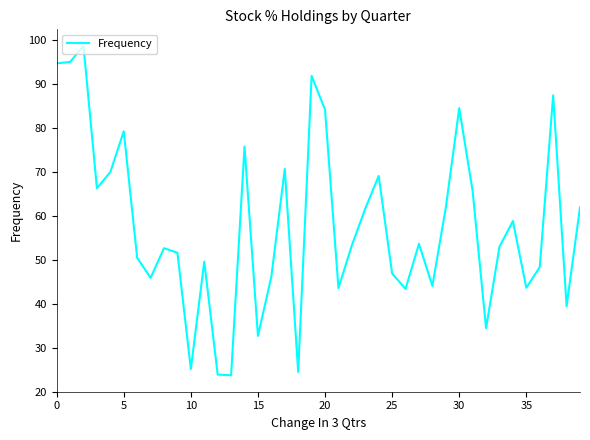

What is the difference between the maximum and minimum values?

74.9